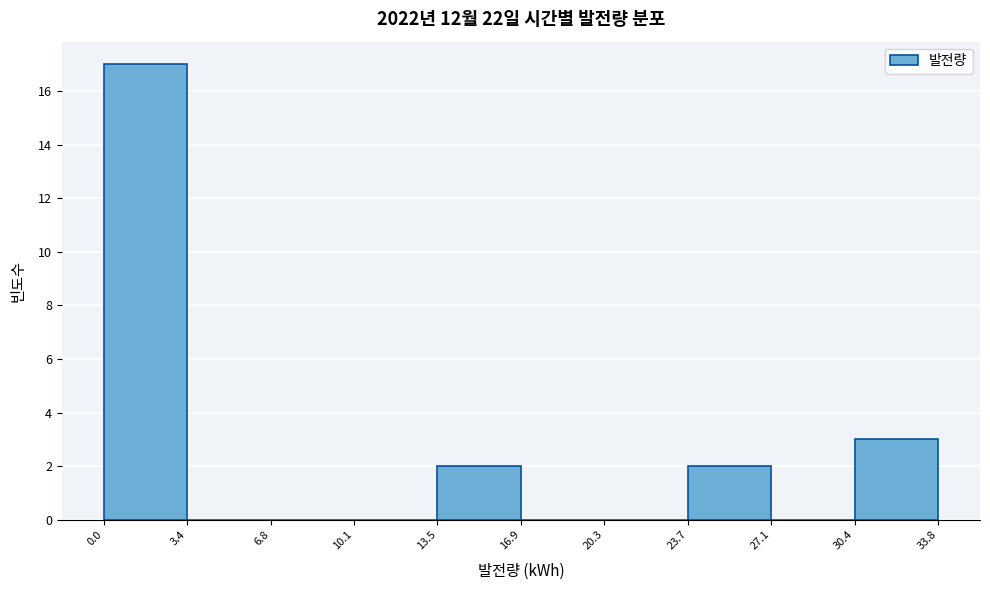

Reading left to right, transcribe this chart: for each bar, give the range it covers on the x-axis and its height. The values are not printed on the chart, so give them approximately, as read against the axis.

0.0 to 3.4: 17
3.4 to 6.8: 0
6.8 to 10.1: 0
10.1 to 13.5: 0
13.5 to 16.9: 2
16.9 to 20.3: 0
20.3 to 23.7: 0
23.7 to 27.1: 2
27.1 to 30.4: 0
30.4 to 33.8: 3